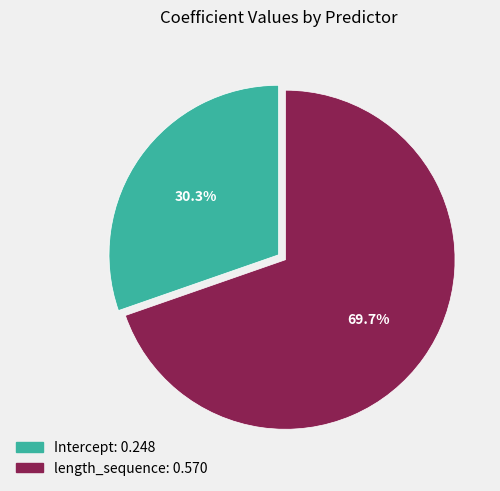

To the nearest percent, what is the difference between the largest and smallest slice percentages?

39%